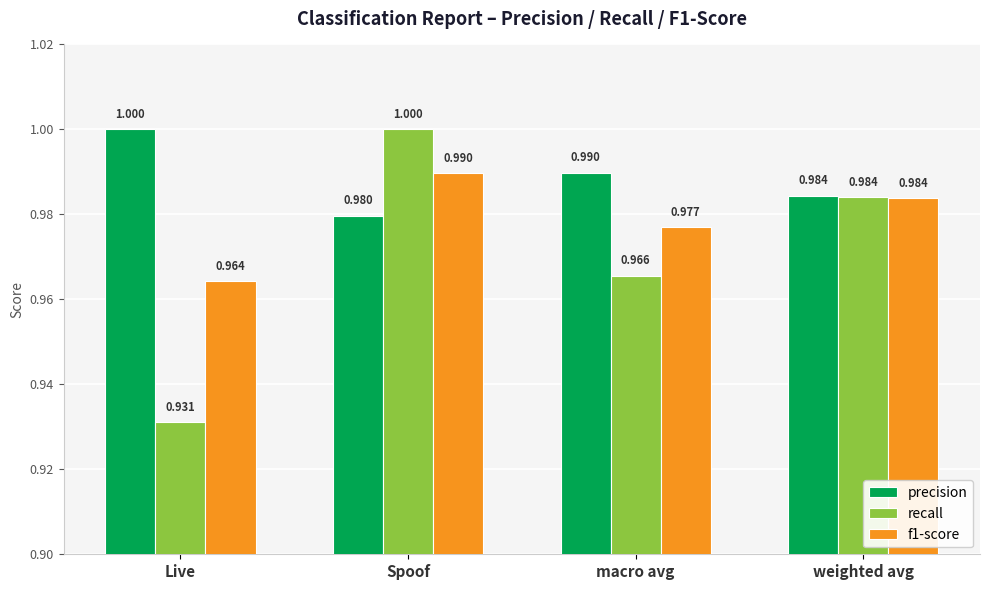

Rank the categories by f1-score value from lowest to highest.

Live, macro avg, weighted avg, Spoof